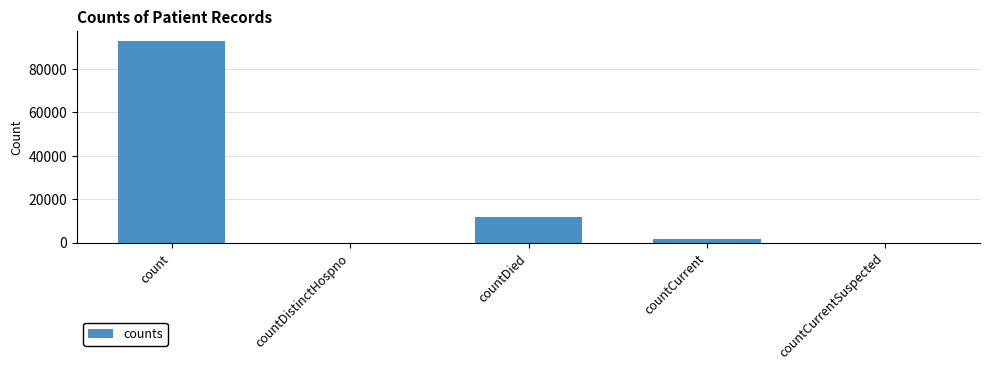

What is the change in value from countDistinctHospno to countDied?

+11605